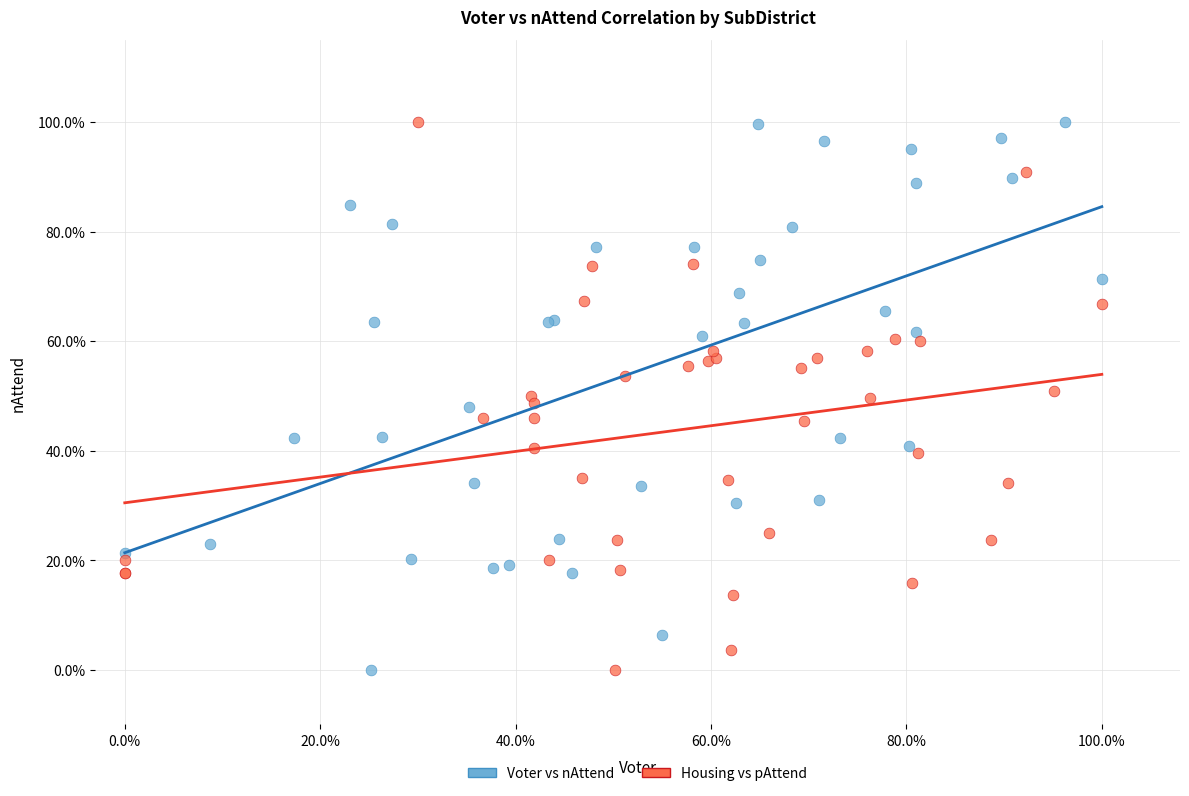

What are all the series names shown in the legend?

Voter vs nAttend, Housing vs pAttend